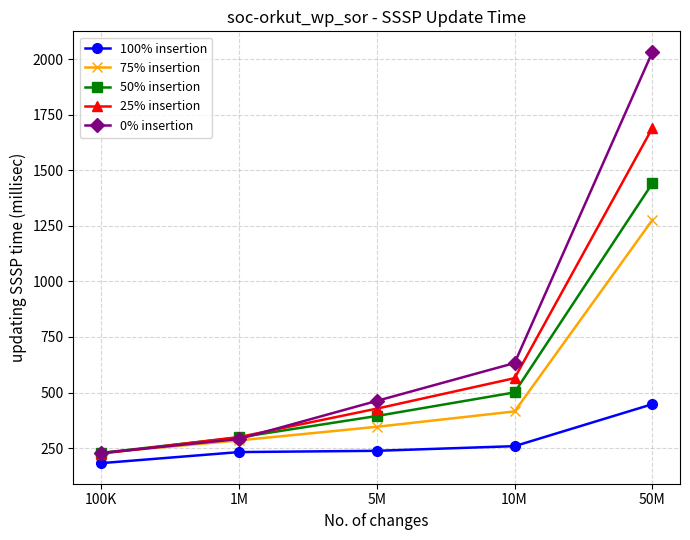

At which category is the sum across all series the highest?

50M